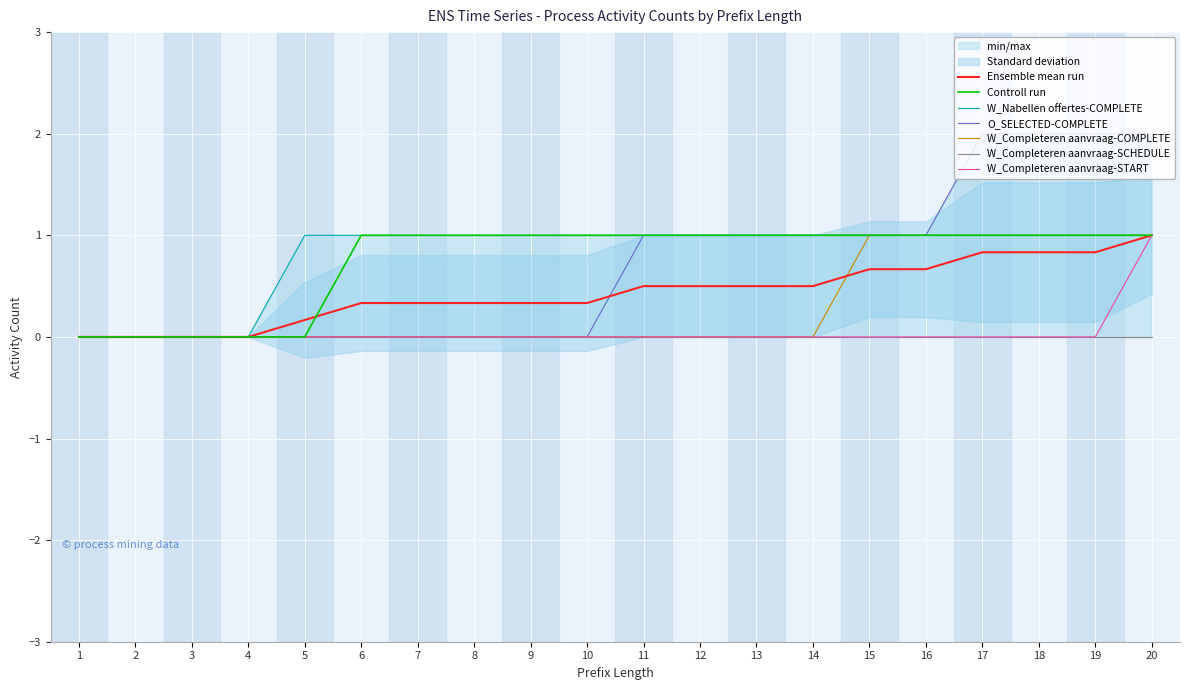

The W_Completeren aanvraag-COMPLETE series shows 0 at 18. True or false?

False